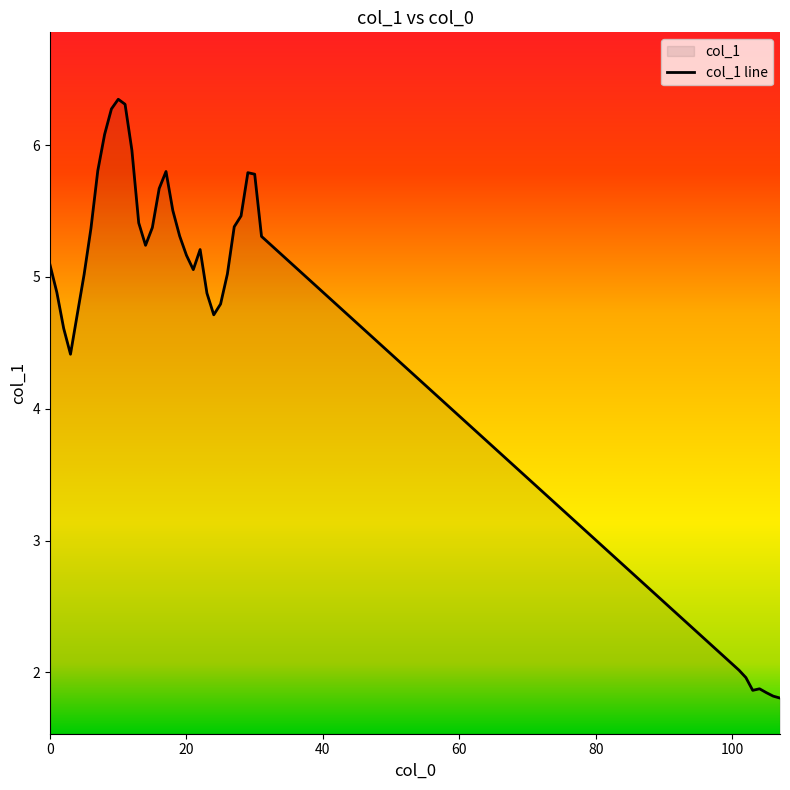

What is the value of the 38th point from the left?

1.8